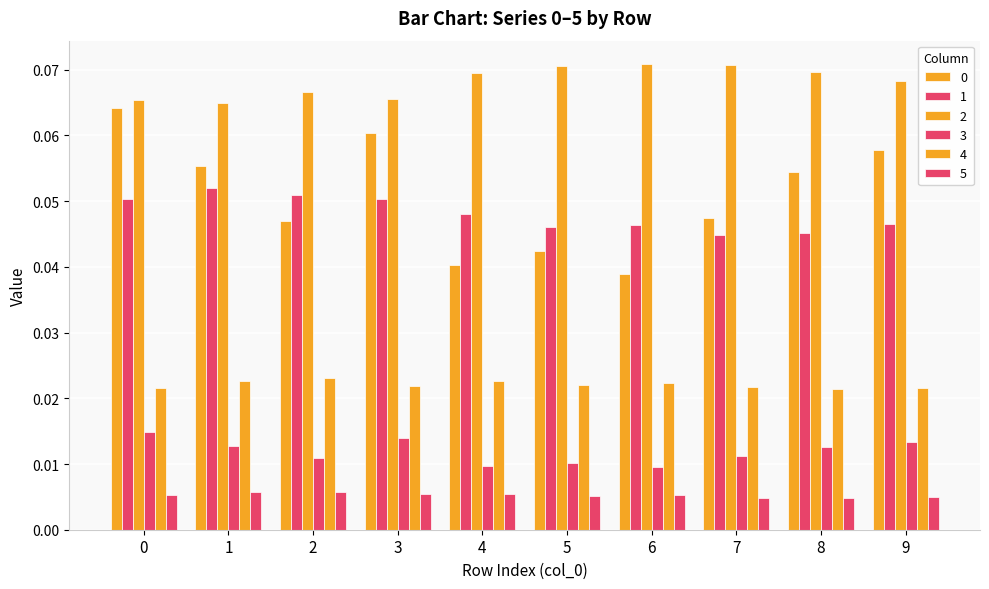

List the labels in order of 5 value, smallest first.

8, 7, 9, 5, 6, 0, 3, 4, 1, 2